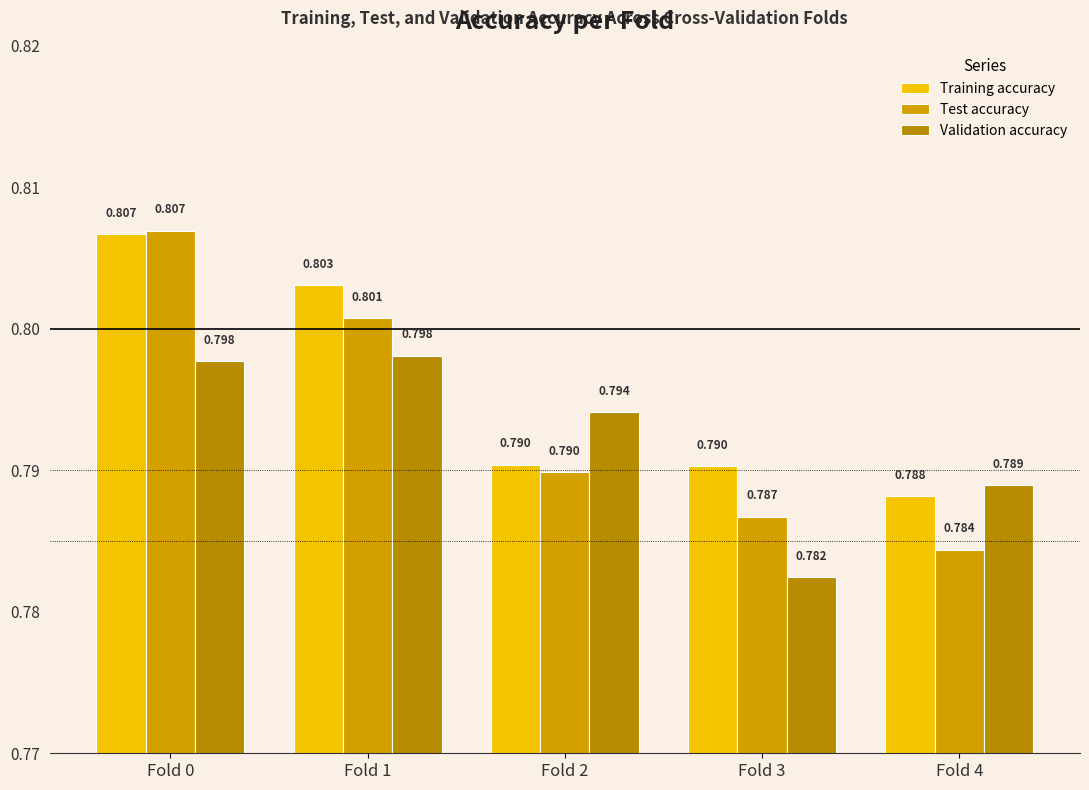

At Fold 2, list the series in order from largest to smallest.

Validation accuracy, Training accuracy, Test accuracy